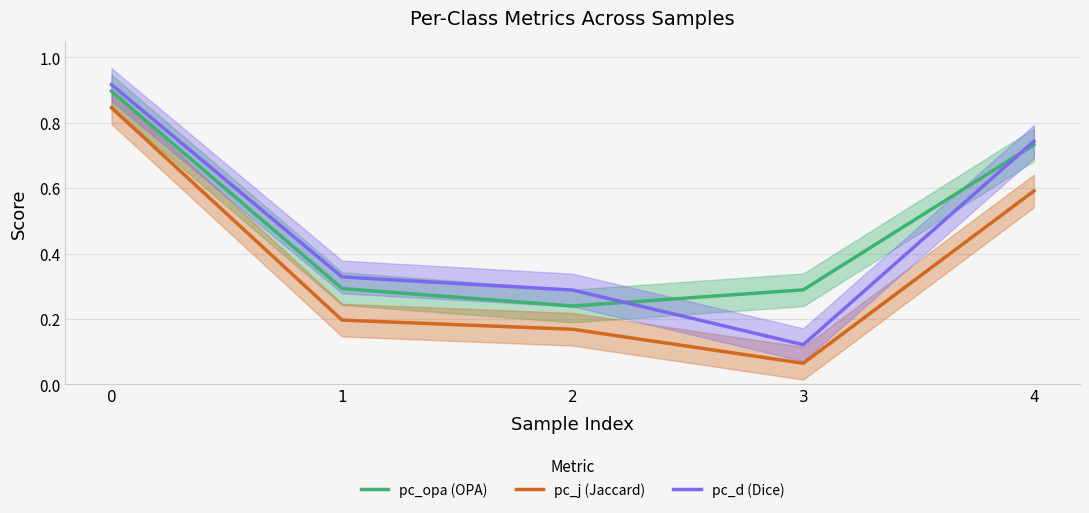

What is the difference between the highest and lowest values at 1?

0.1